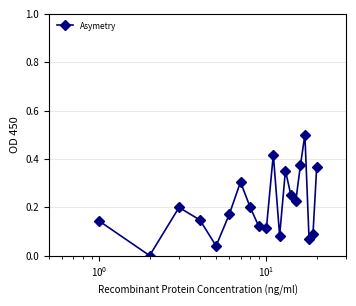

What is the difference between the maximum and minimum values?

0.5